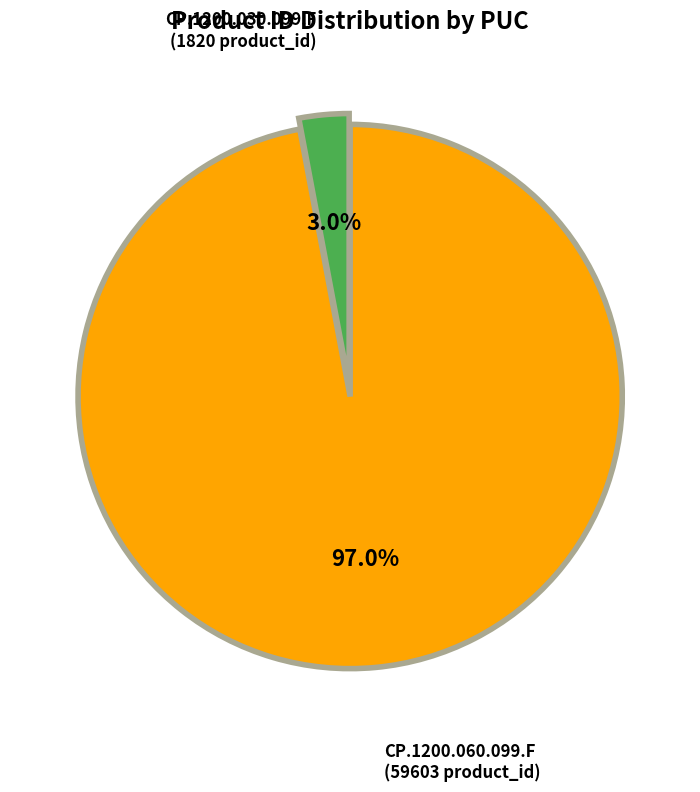

Does any single category account for the majority?

Yes